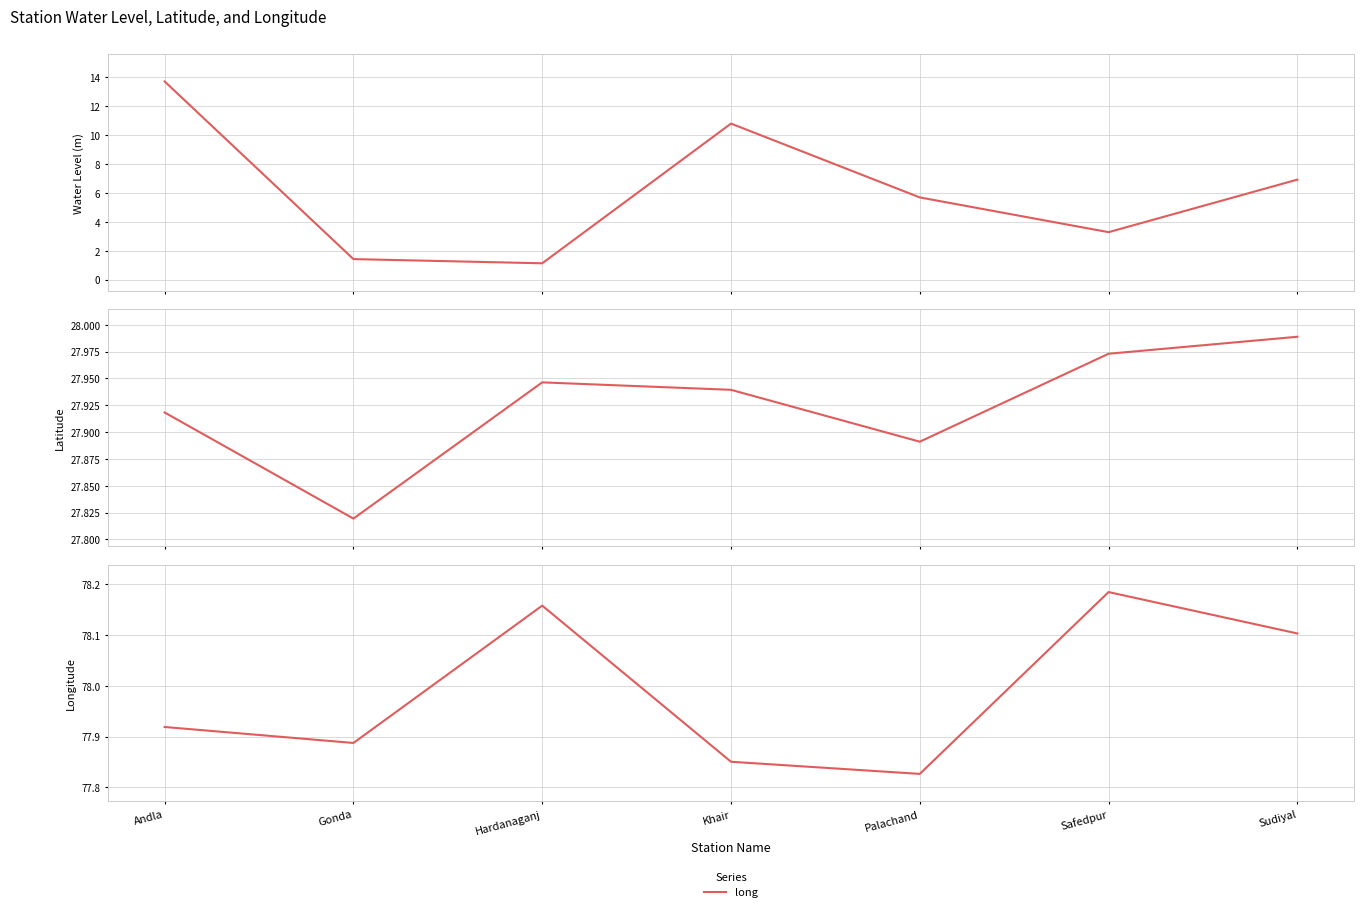

Reading left to right, what are all the values shown in this chart?

water_level (in m): 13.7	1.4	1.1	10.8	5.7	3.3	6.9
lat: 27.9	27.8	27.9	27.9	27.9	28.0	28.0
long: 77.9	77.9	78.2	77.9	77.8	78.2	78.1